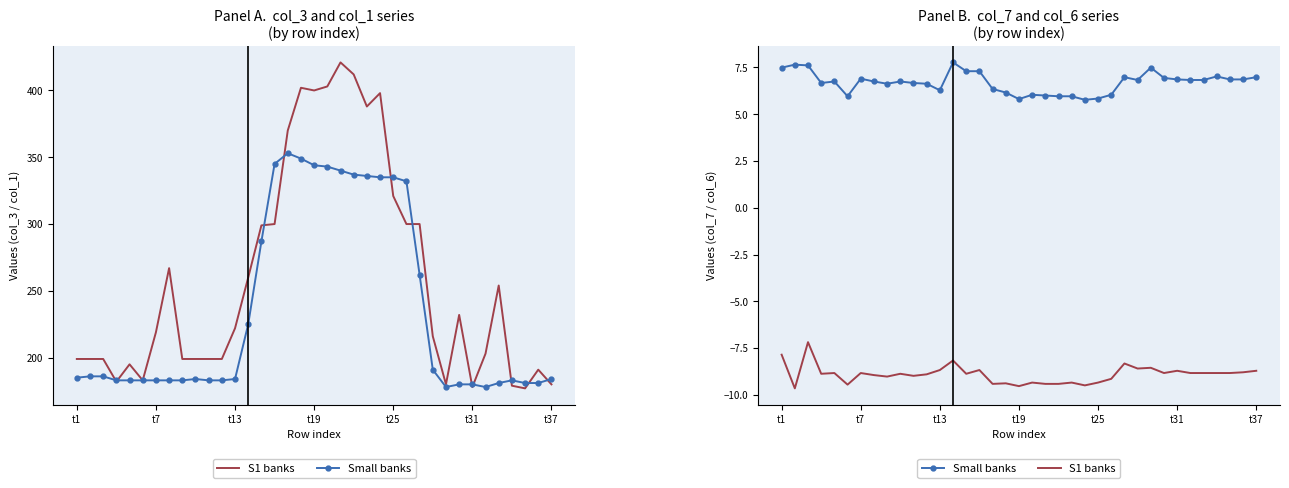

How many values in the S1 banks series exceed -8?

2